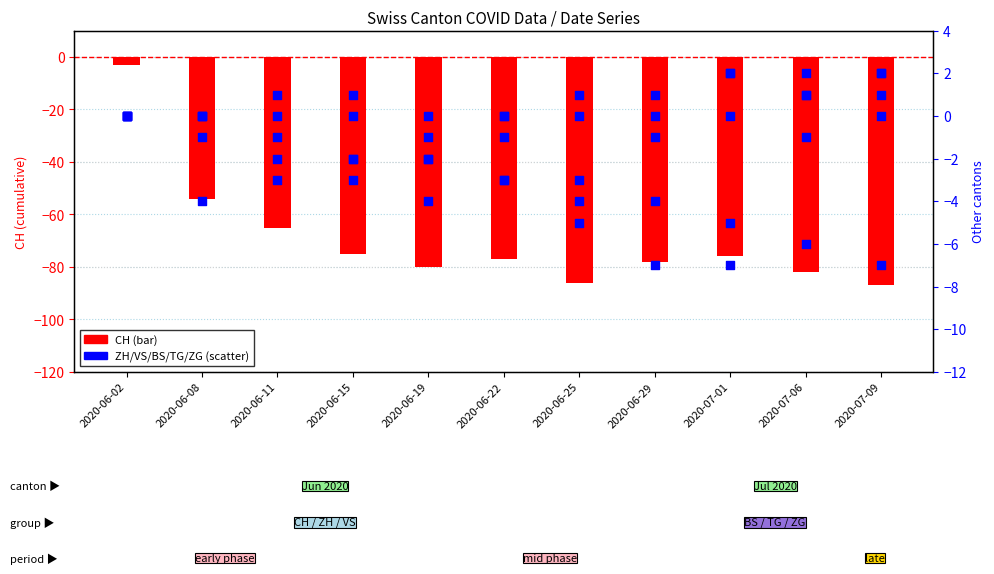

Which series has the largest Y range (max minus min)?

CH